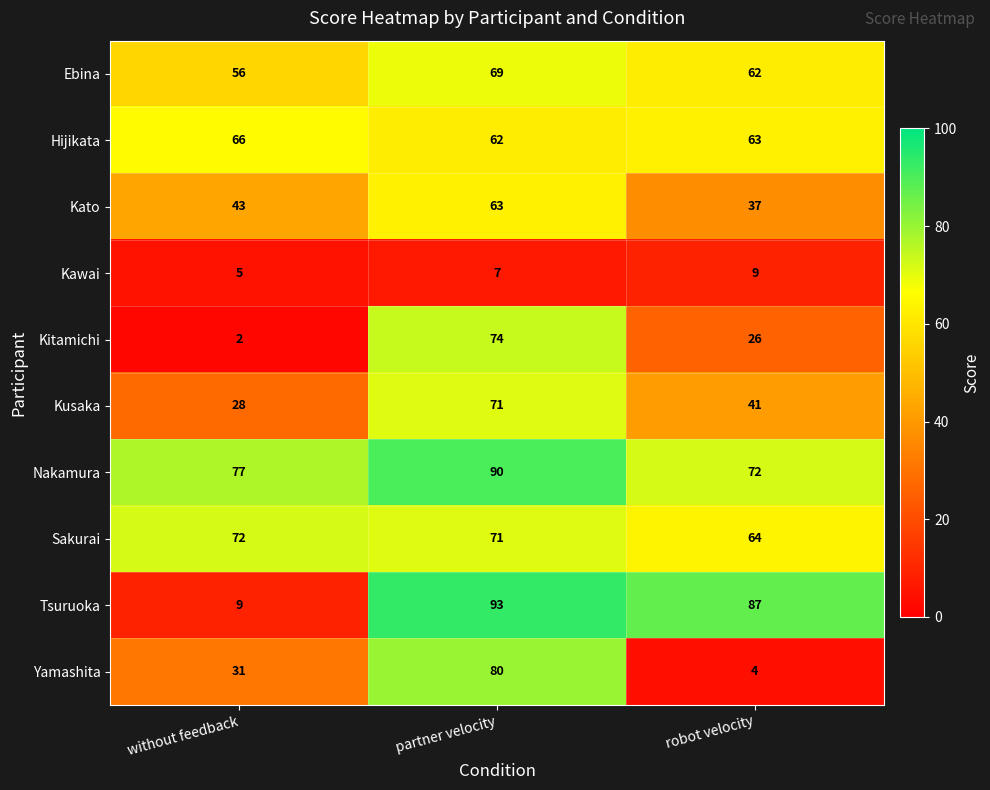

What is the total value across all series at robot velocity?

465